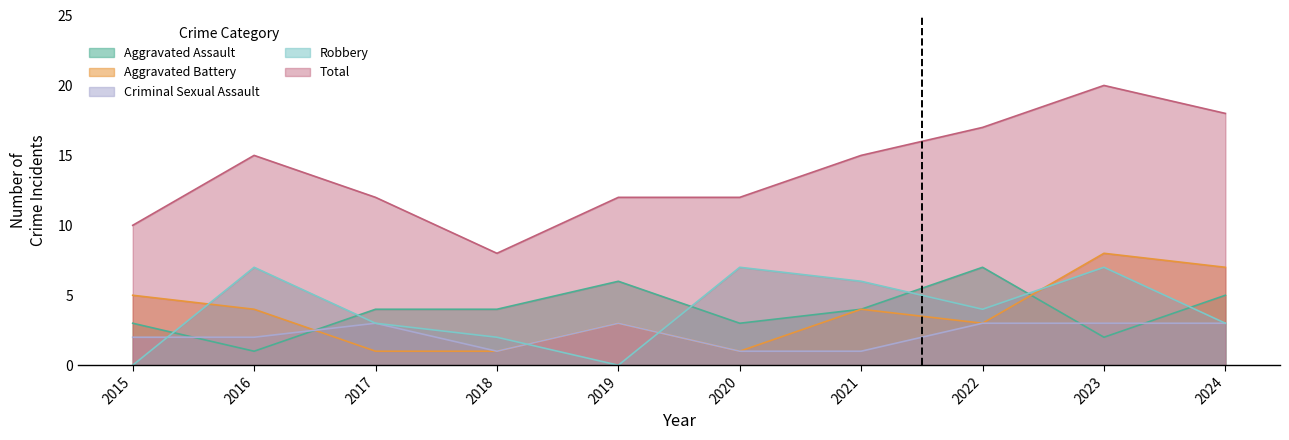

In Aggravated Assault, how many points are higher than both neighbors (excluding endpoints)?

2